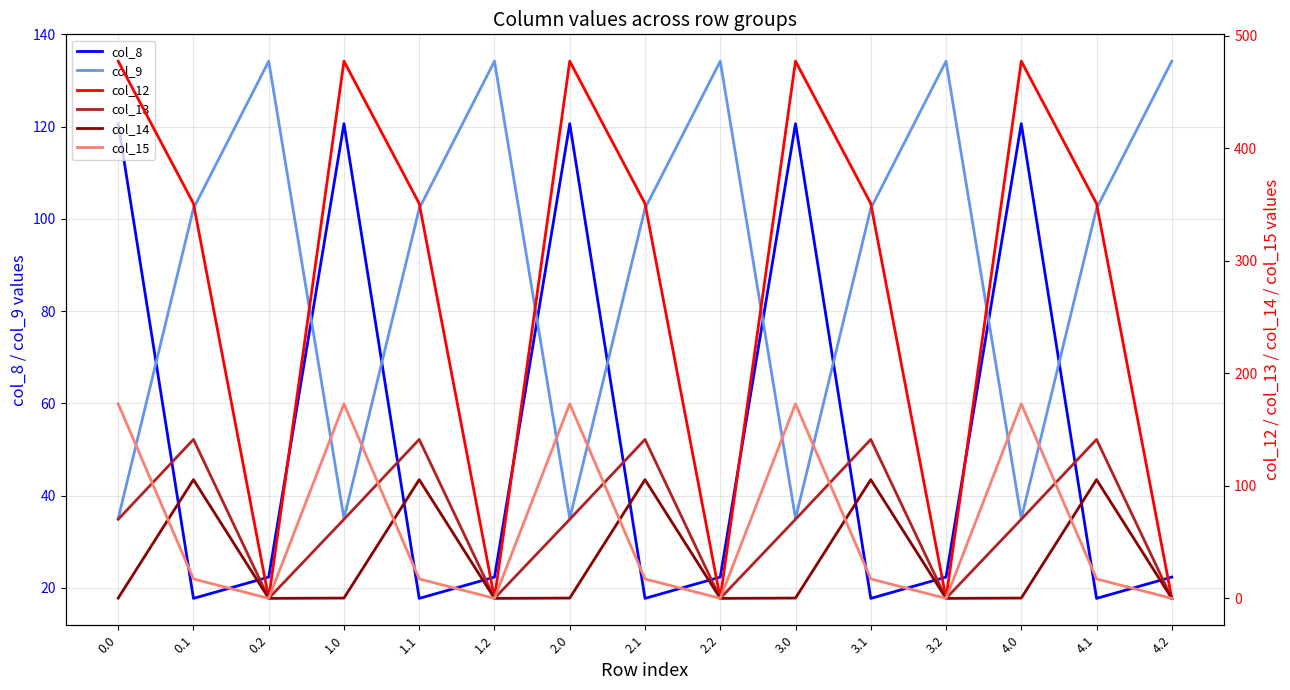

Is this an area chart (filled region under the line)?

No